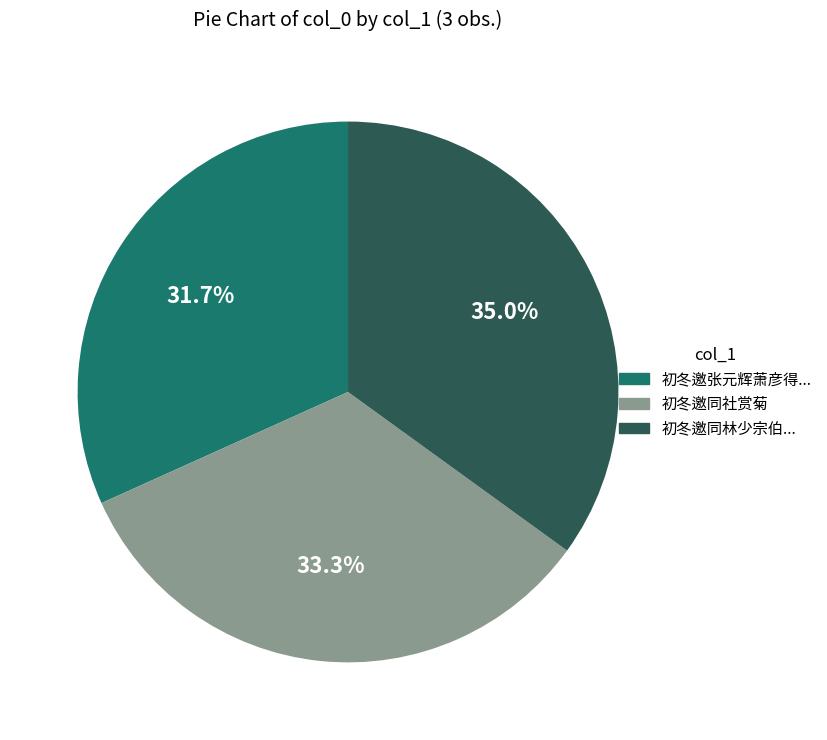

How many segments does this pie chart have?

3